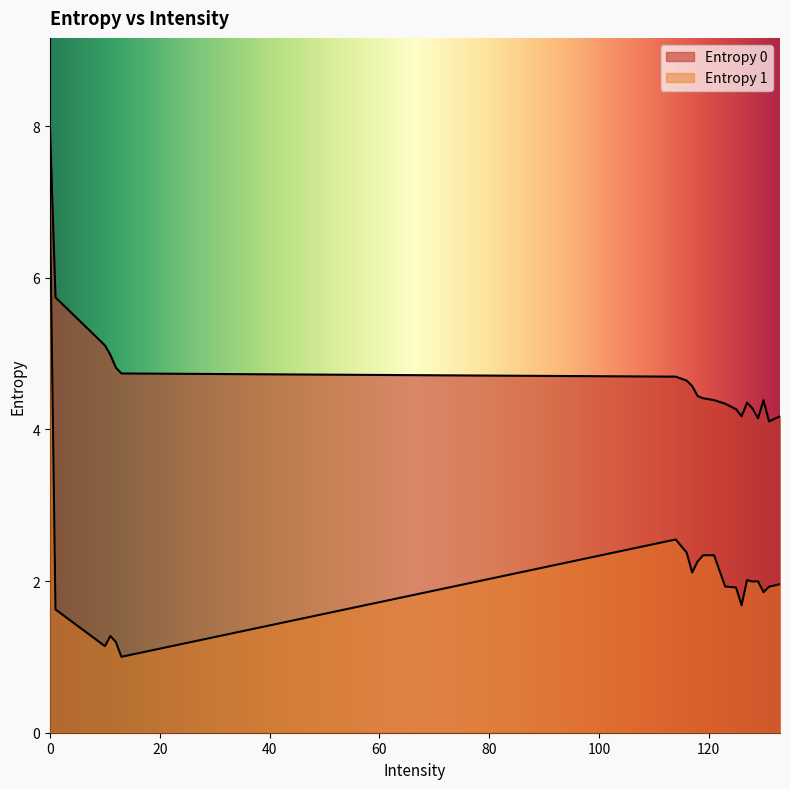

List the series in order of their peak value, highest first.

Entropy 0, Entropy 1